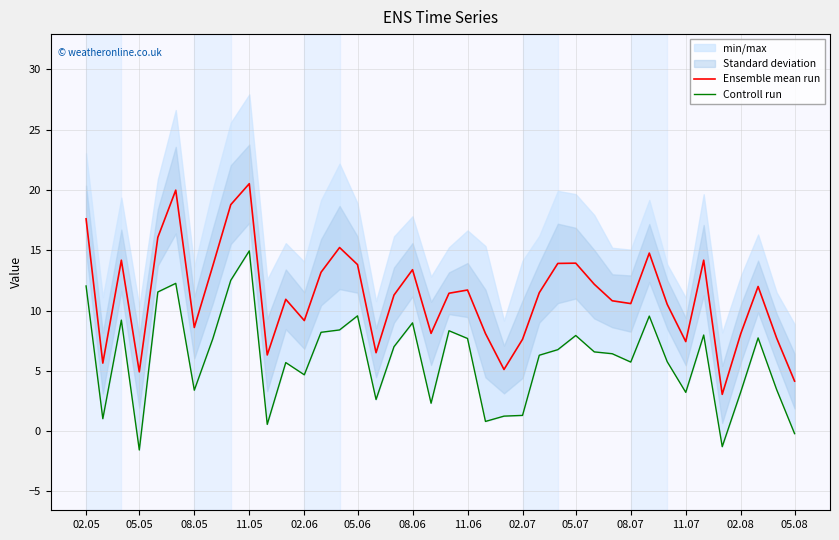

What is the maximum value for Ensemble mean run?

20.5